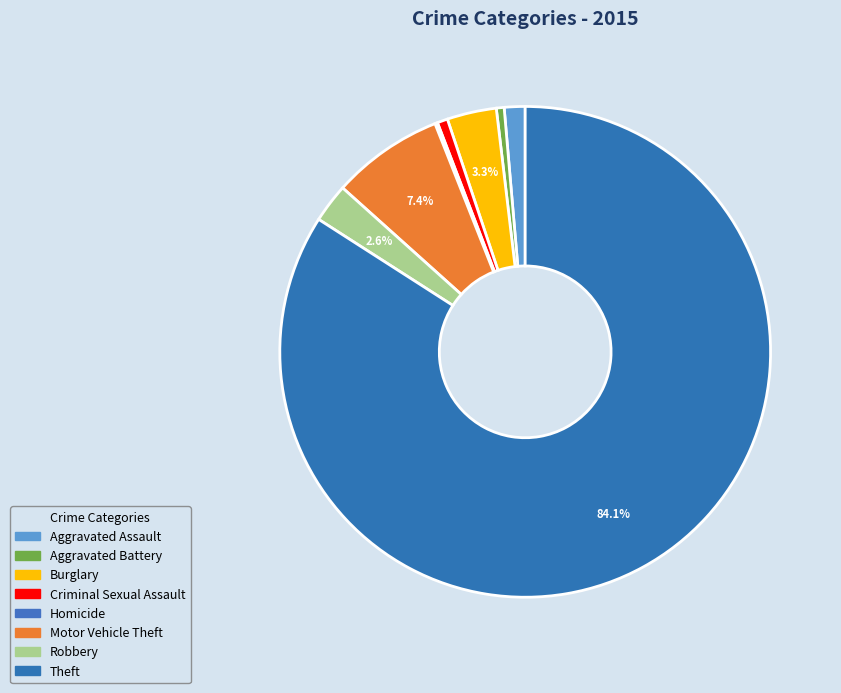

How many segments does this pie chart have?

8